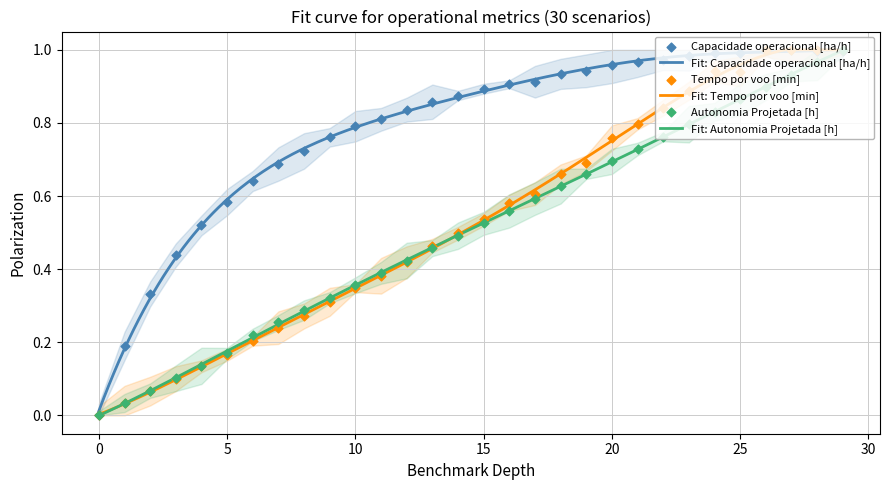

Which series has the largest total across all categories?

Capacidade operacional [ha/h]